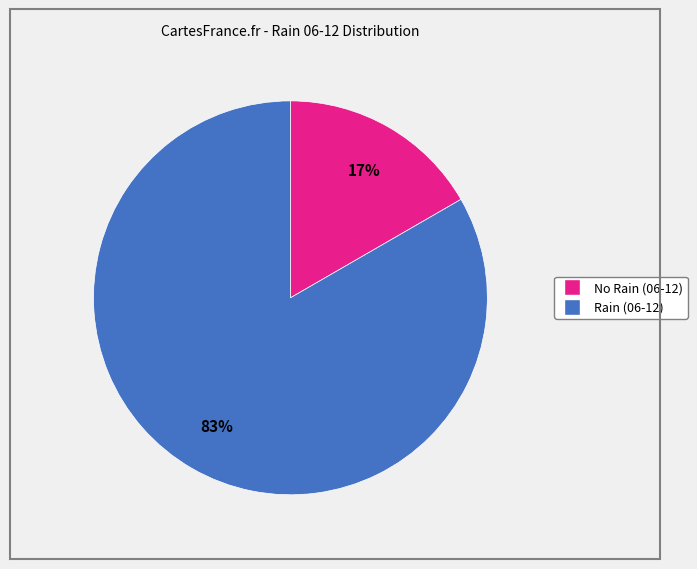

Is there a majority slice in this chart?

Yes